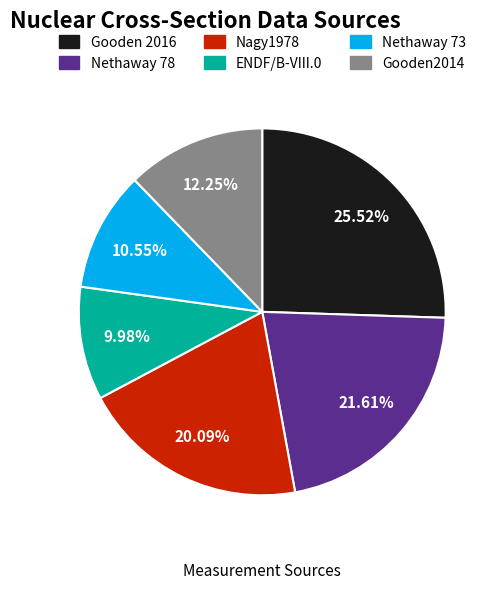

Which slice is the smallest?

ENDF/B-VIII.0